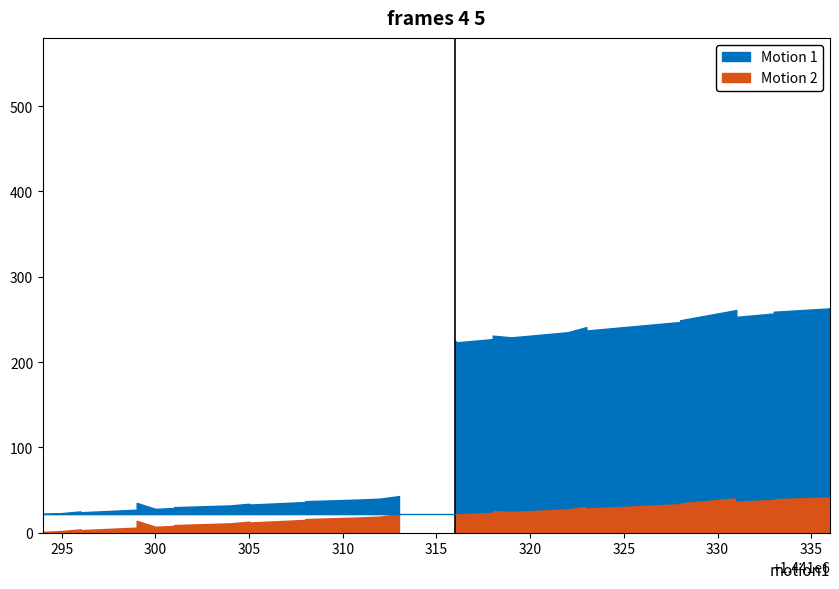

Which label corresponds to the smallest value in the chart?

1441294